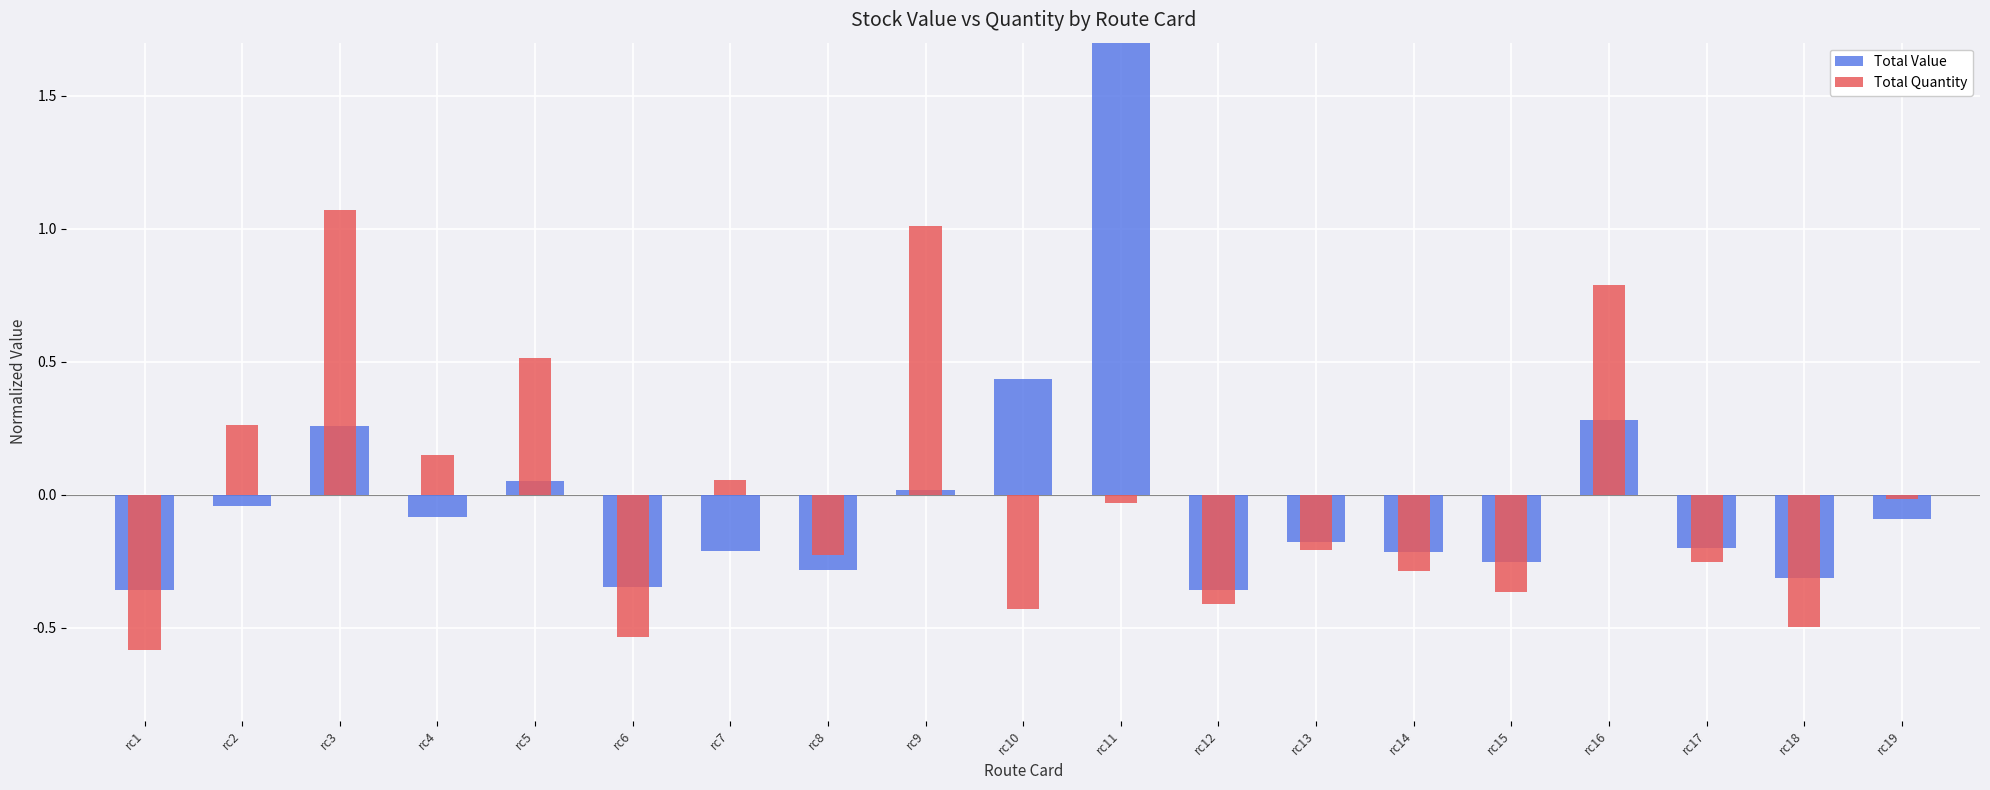

Which series has the largest range (max minus min)?

Total Value